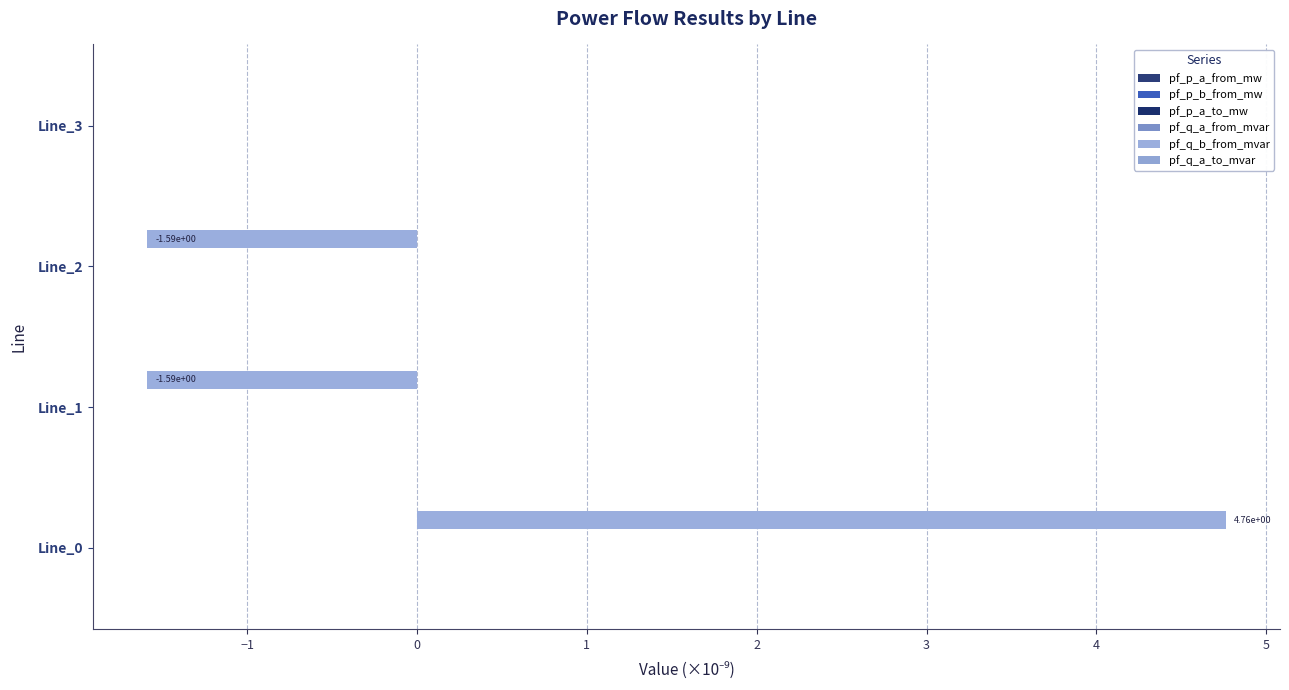

Count the number of categories in the chart.

4